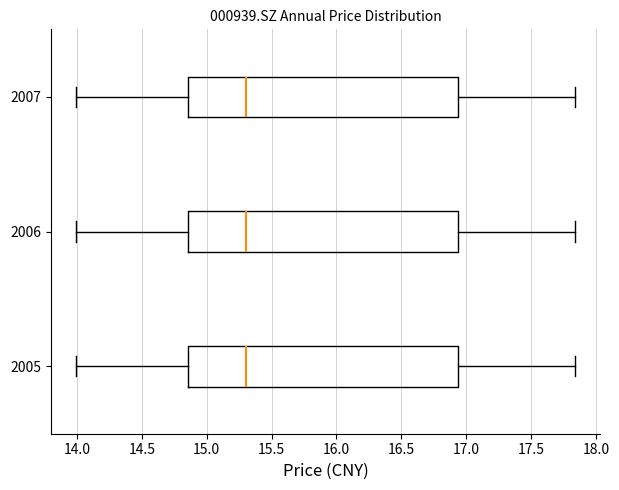

Where does the right whisker of the box at y = 2006 end on the x-axis? The values are not printed on the chart, so give them approximately, as read against the axis.

17.85